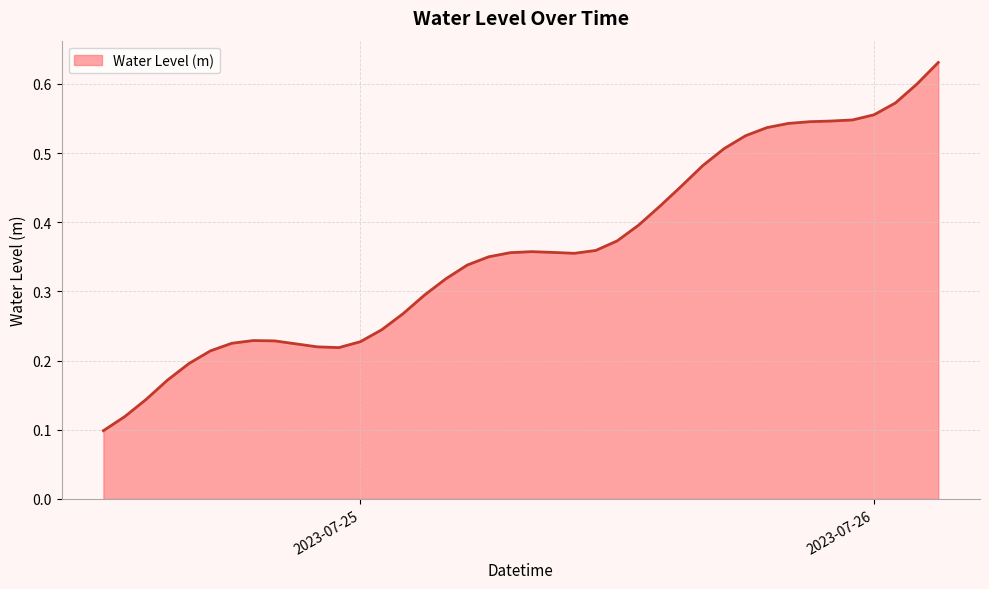

How many lines are shown in the chart?

1